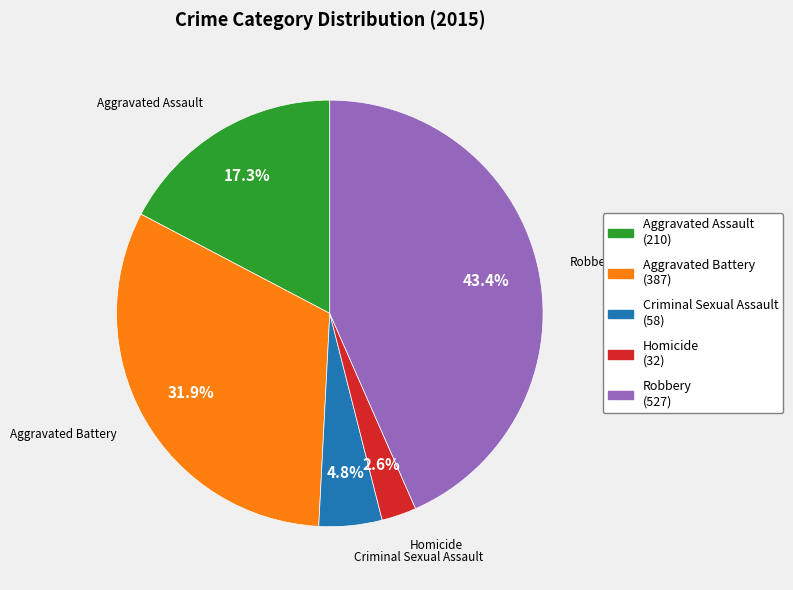

What percentage is the Robbery slice, to the nearest percent?

43%